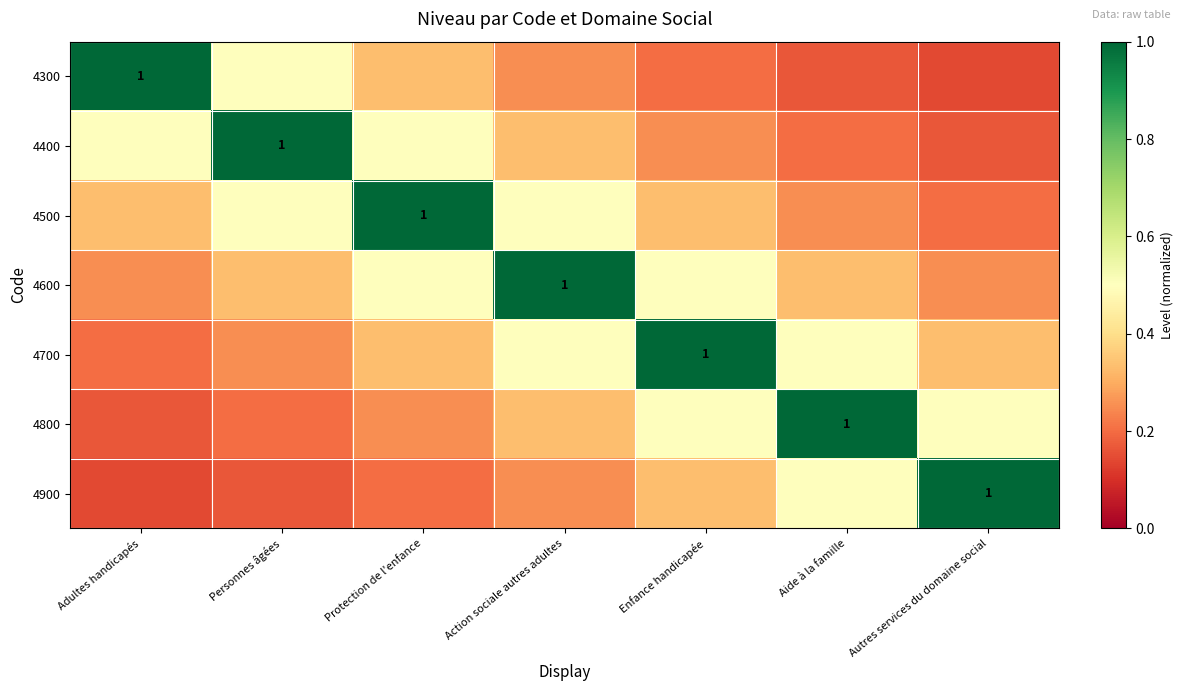

At how many categories does at least one series exceed 0?

7